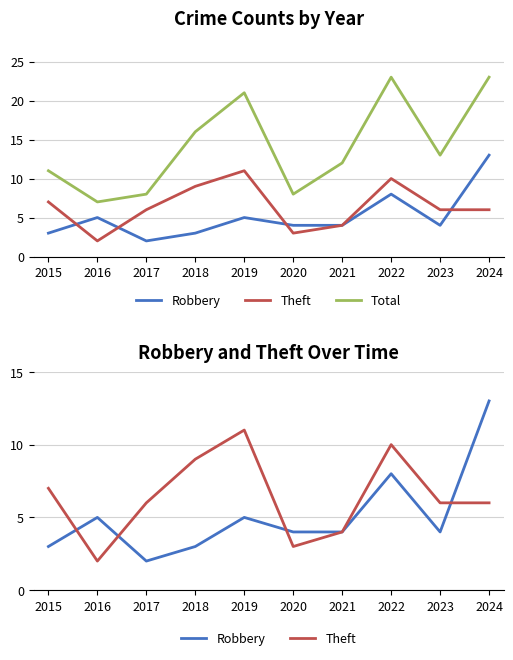

What is the maximum value for Robbery?

13